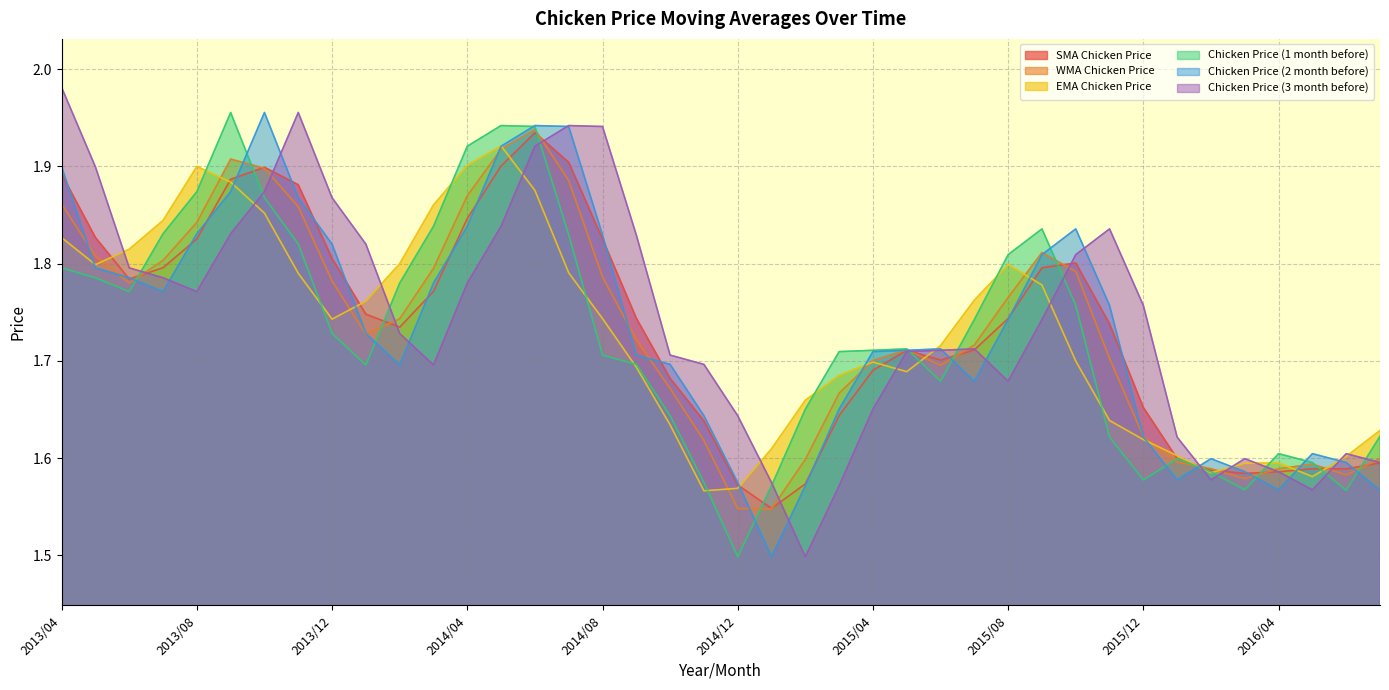

At which category does Chicken Price (3 month before) reach its first local peak?

2013/11